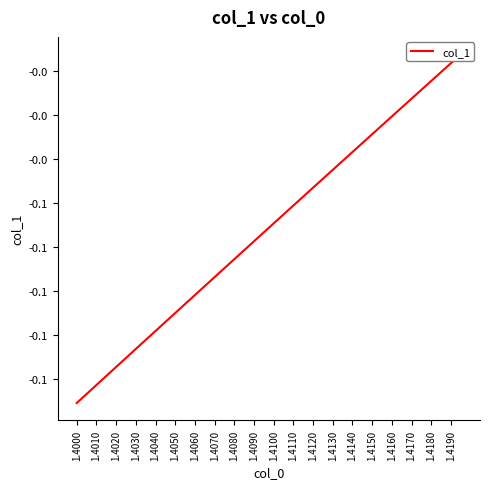

What is the label of the 35th point from the left?

1.4170